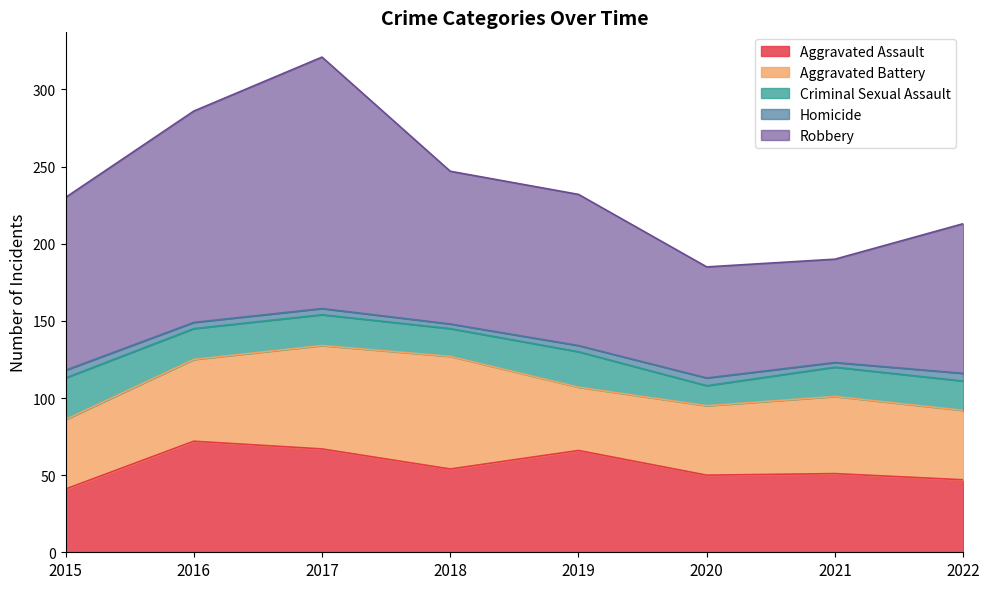

Between 2015 and 2016, which series saw the biggest shift?

Aggravated Assault